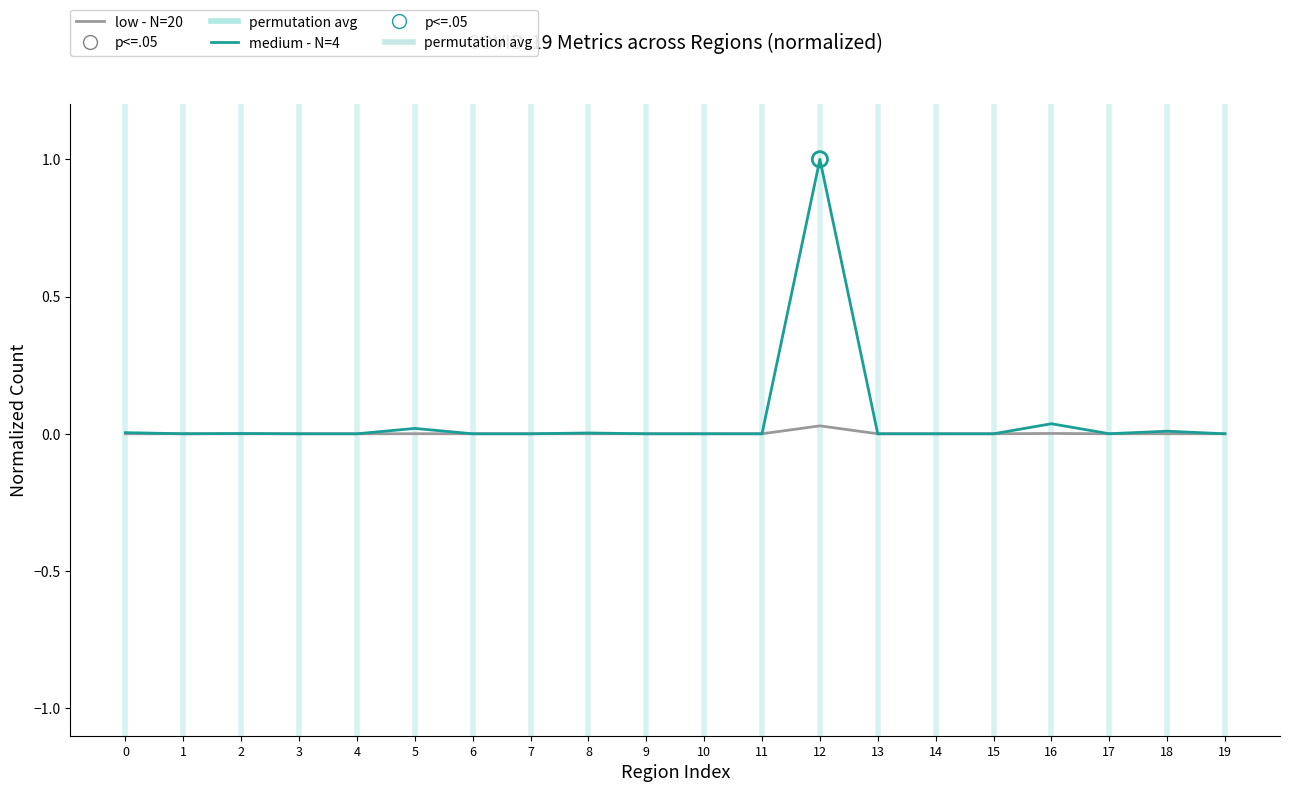

Which series has the largest range (max minus min)?

medium - N=4